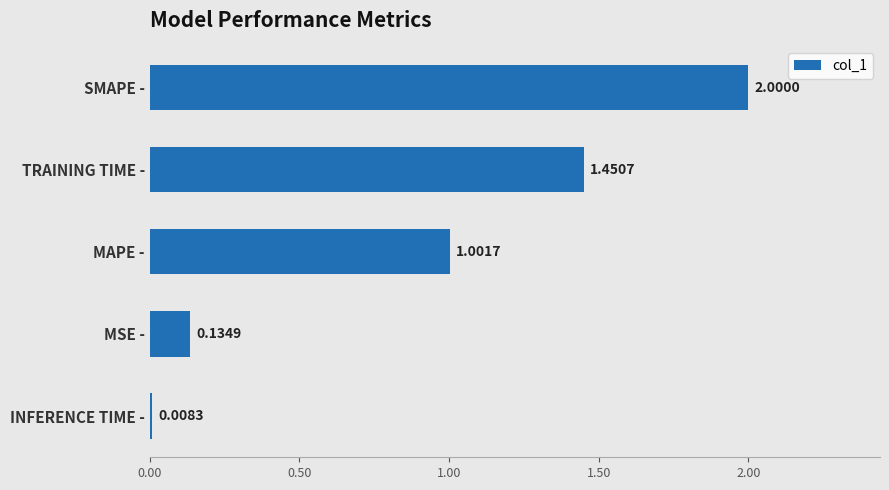

Rank the categories by value from highest to lowest.

SMAPE -, TRAINING TIME -, MAPE -, MSE -, INFERENCE TIME -